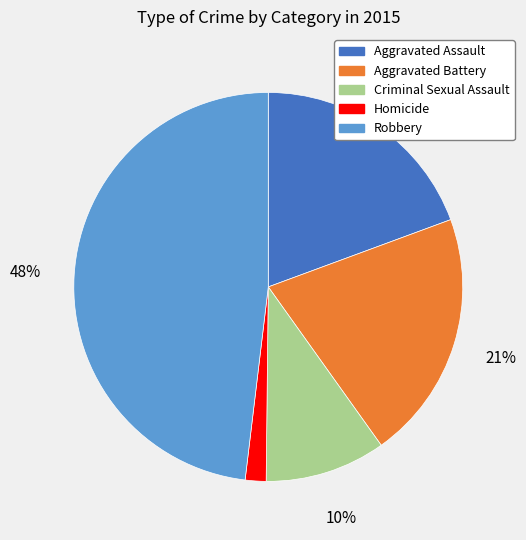

Rank the categories by value from highest to lowest.

Robbery, Aggravated Battery, Aggravated Assault, Criminal Sexual Assault, Homicide